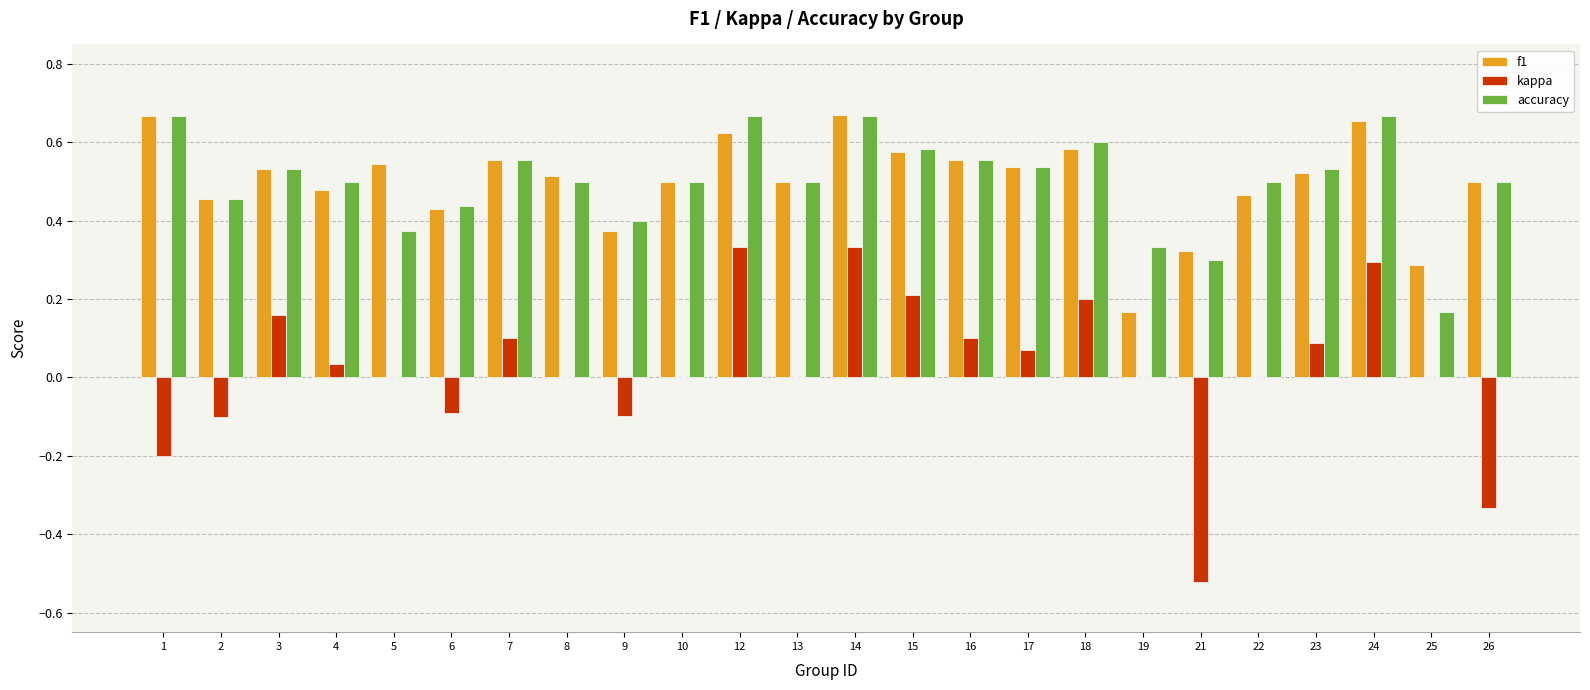

What is the sum of the accuracy values at 3 and 1?

1.2